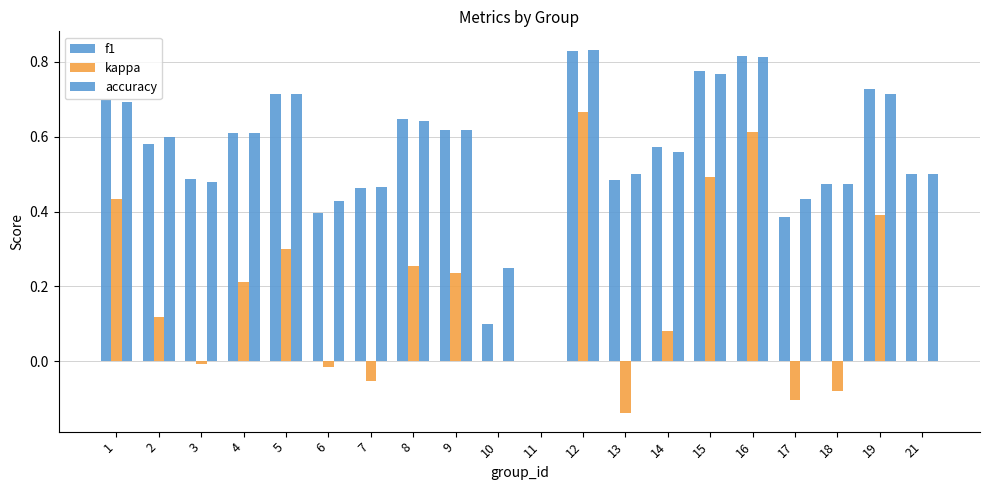

Are the bars horizontal?

No